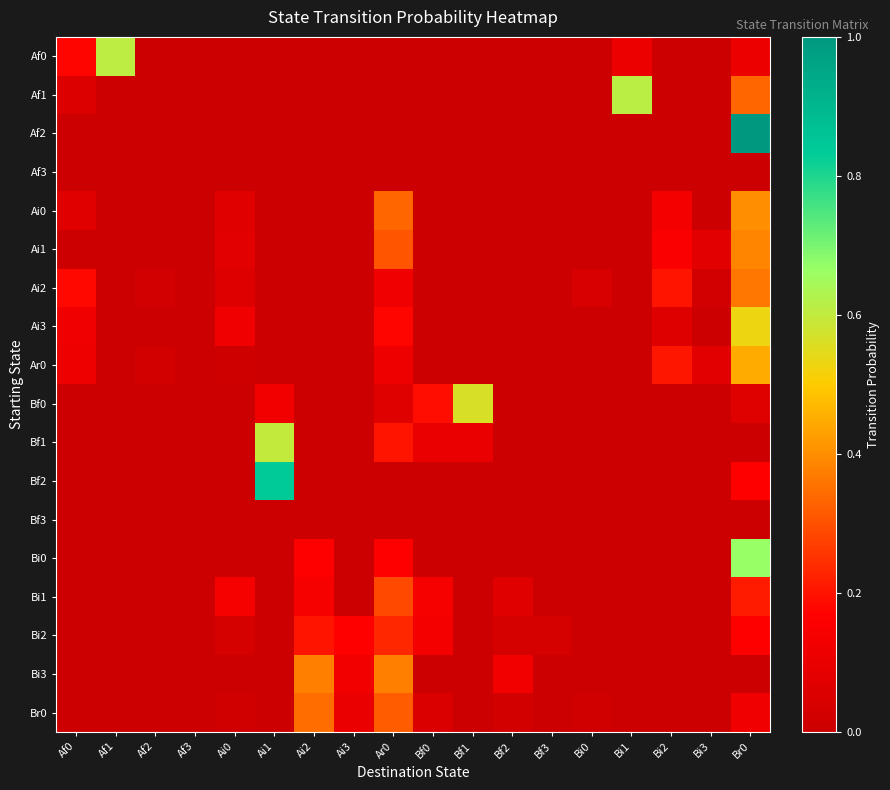

List the series in order of their peak value, lowest first.

Af3, Bf3, Bi2, Bi1, Br0, Ai2, Bi3, Ai1, Ai0, Ar0, Ai3, Bf0, Bf1, Af0, Af1, Bi0, Bf2, Af2